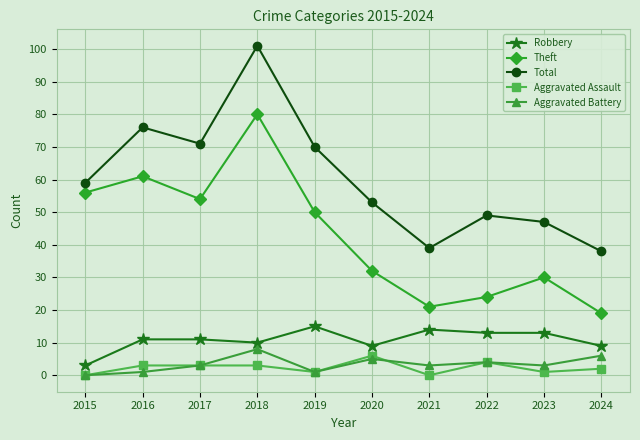

List the series in order of their peak value, lowest first.

Aggravated Assault, Aggravated Battery, Robbery, Theft, Total